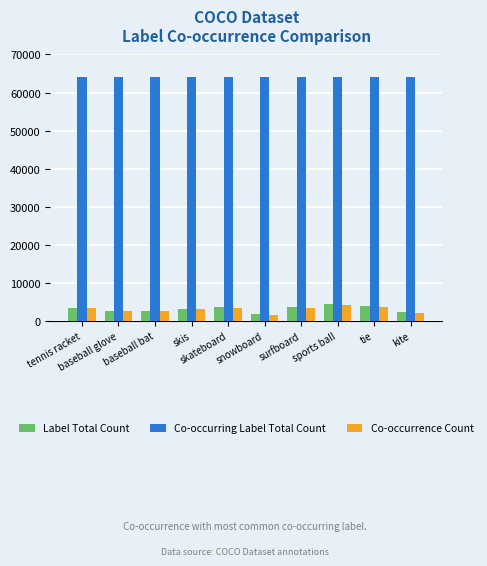

At how many categories does at least one series exceed 30994?

10